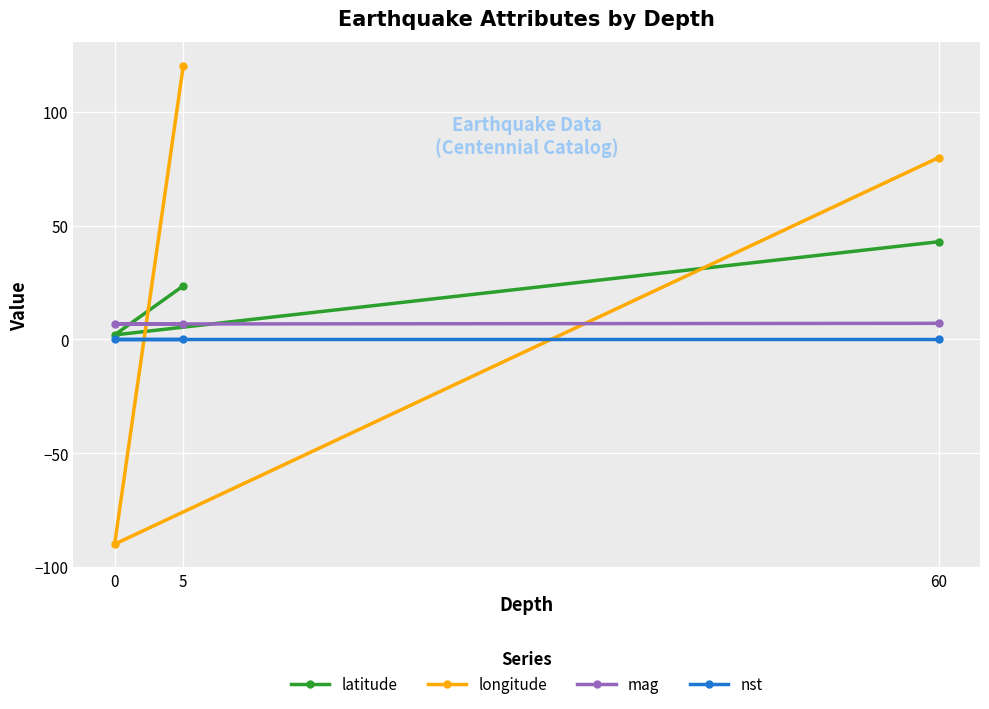

Reading left to right, transcribe all the data shown in this chart.

latitude: 5=23.6	0=2.0	60=43.0
longitude: 5=120.4	0=-90.0	60=80.0
mag: 5=6.8	0=6.8	60=7.1
nst: 5=0.0	0=0.0	60=0.0